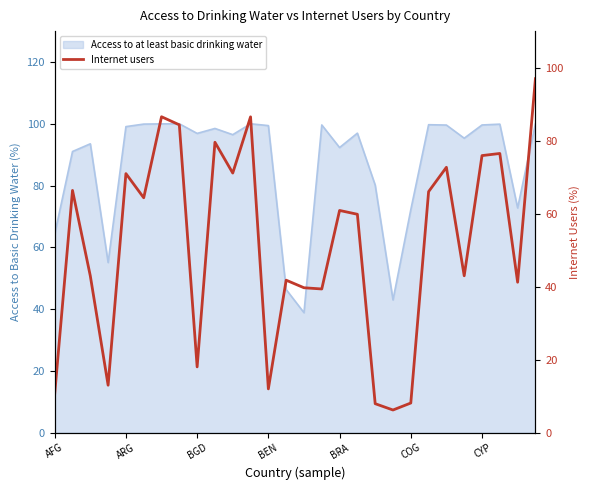

Rank the categories by value from highest to lowest.

27, CYP, 11, 7, 9, 25, 24, 22, 10, BRA, ARG, 21, COG, 16, 17, 23, BGD, 13, 26, 14, 15, 8, BEN, 12, AFG, 20, 18, 19